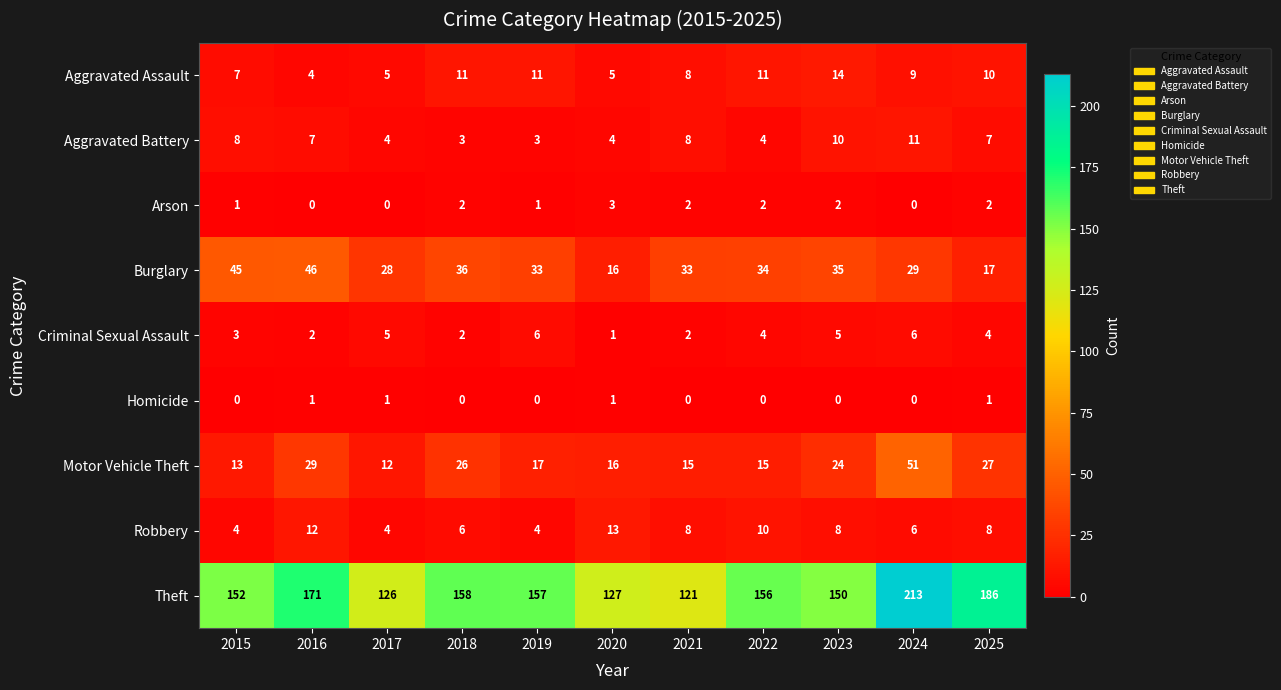

Which series has the largest range (max minus min)?

Theft